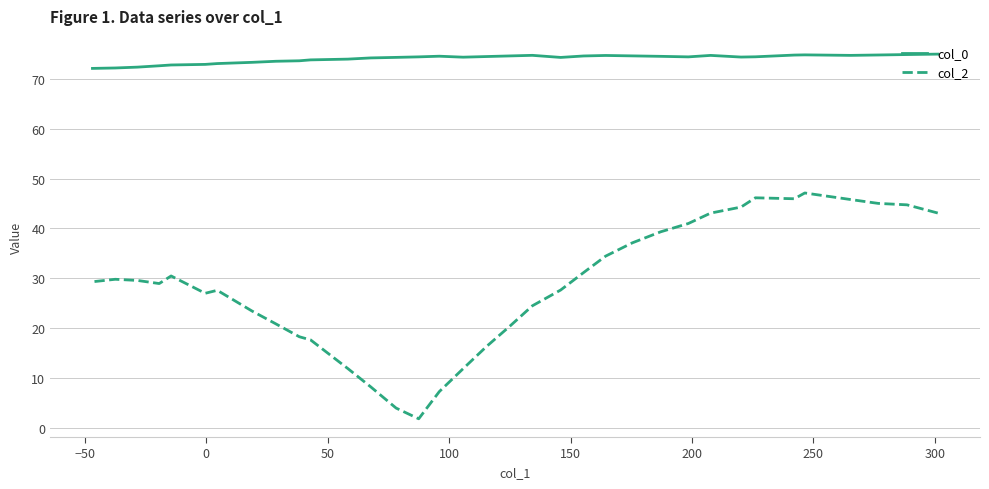

What is the highest value of the col_0 series?

75.0